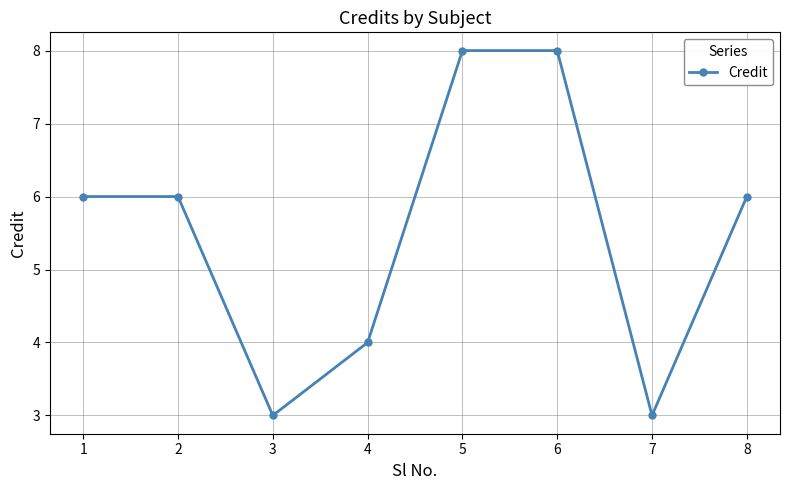

The chart shows a value of 2 at 8. True or false?

False